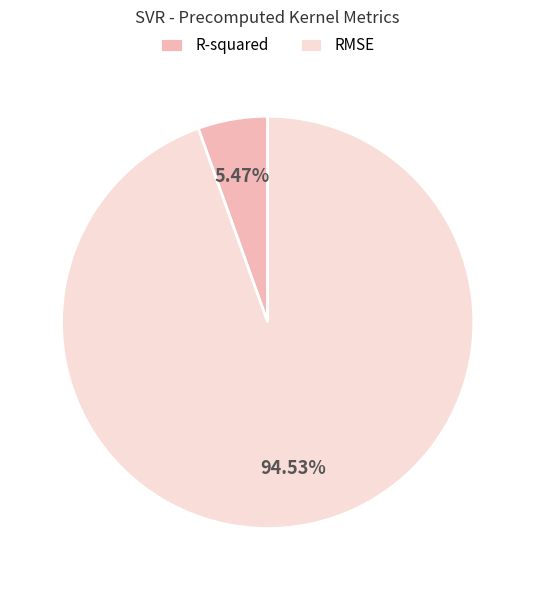

To the nearest percent, what is the difference between the largest and smallest slice percentages?

89%